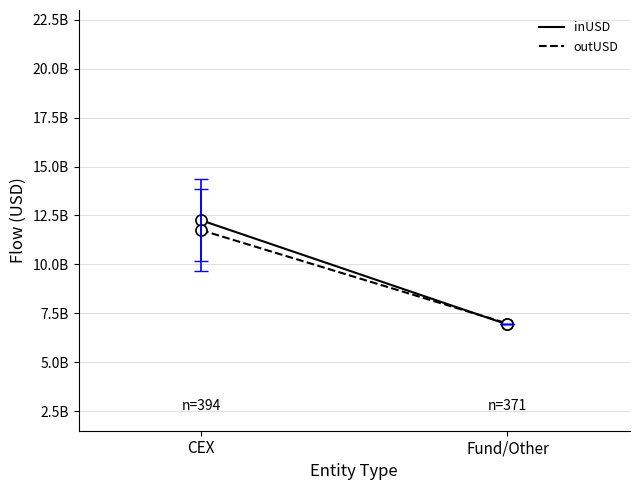

Rank the categories by inUSD value from lowest to highest.

Fund/Other, CEX